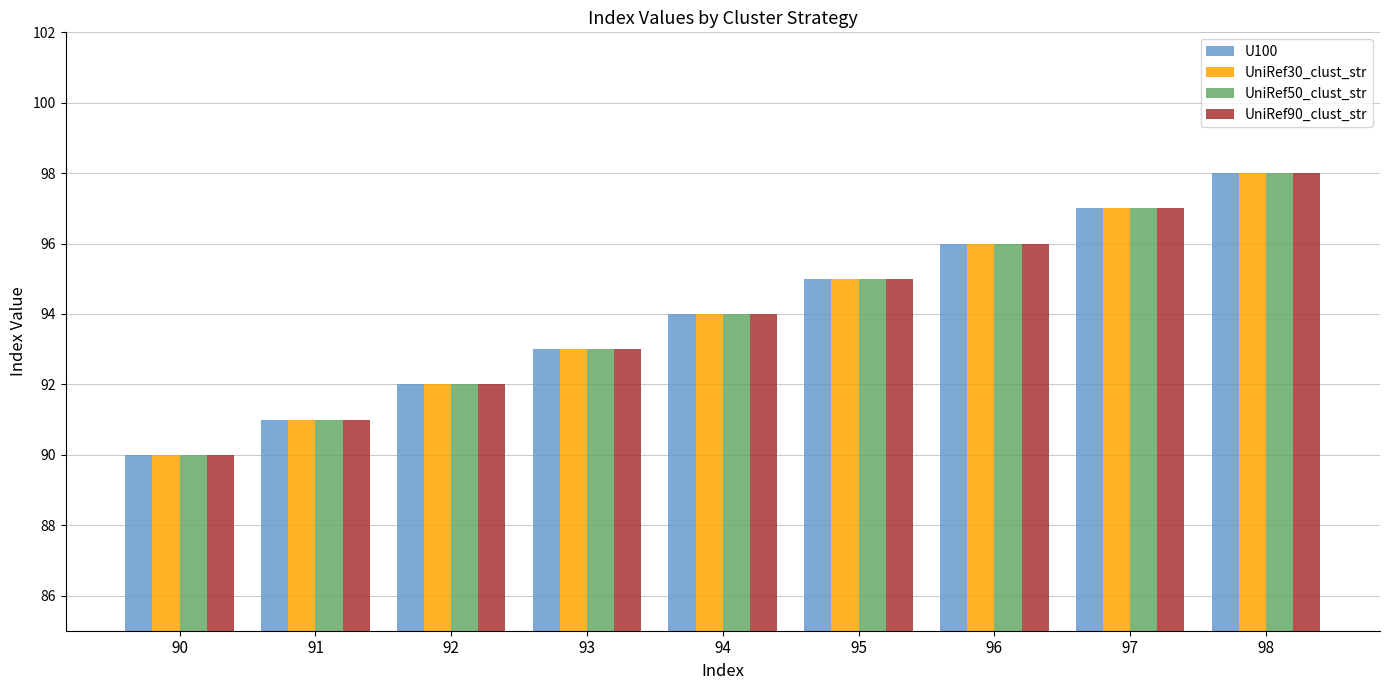

At which category is the sum across all series the highest?

98